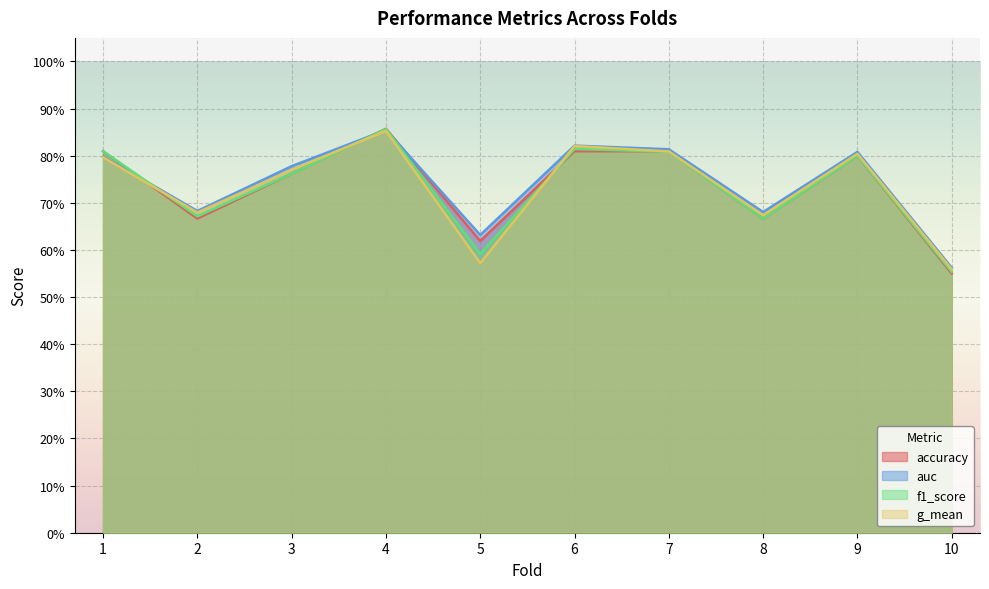

At 8, list the series in order from smallest to largest.

accuracy, f1_score, g_mean, auc